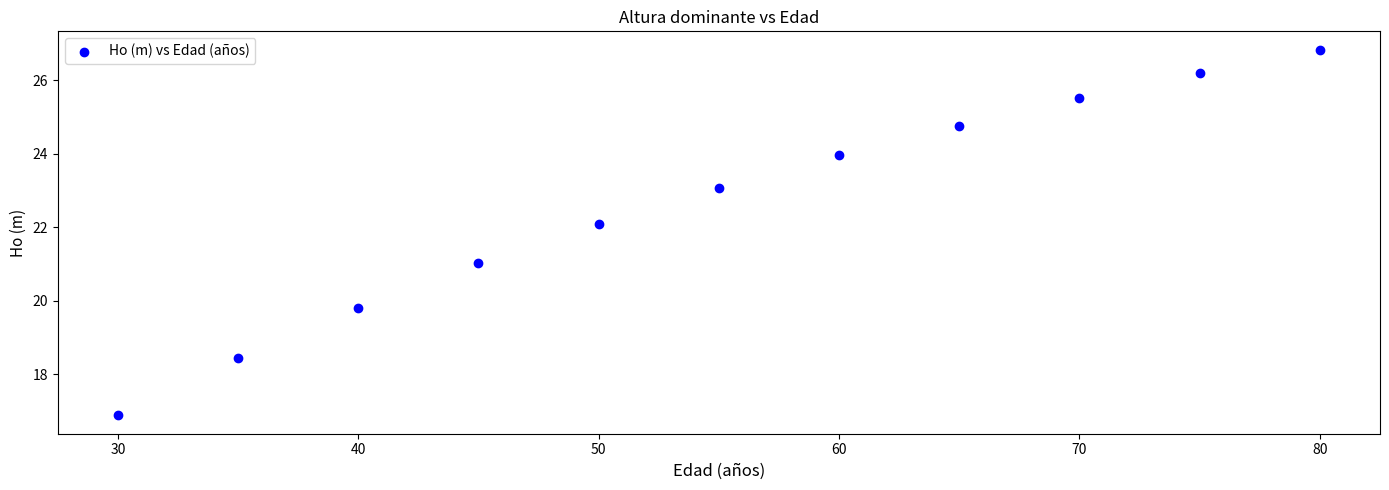

What is the average Y value?

22.6